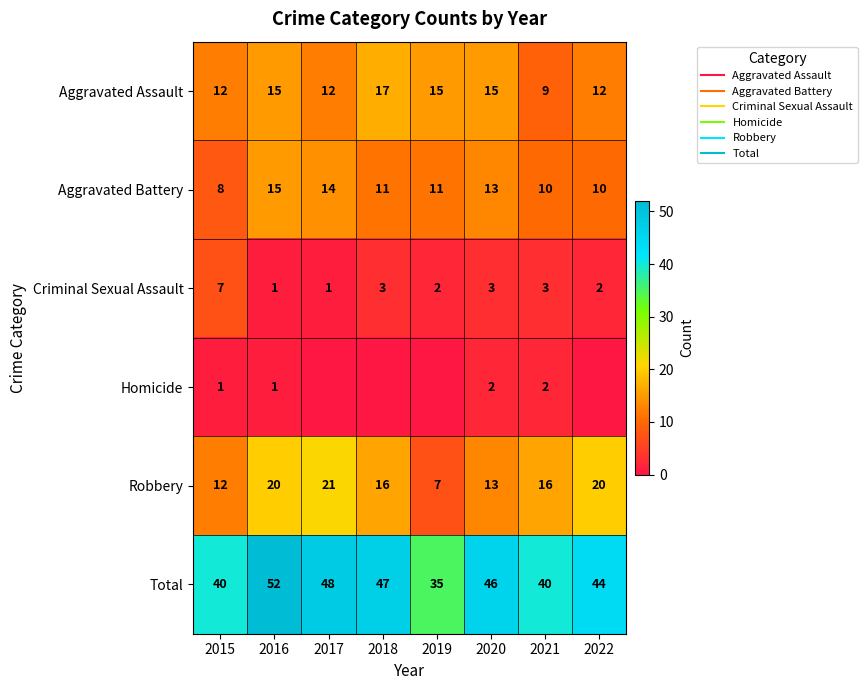

At which label is Homicide closest to 1?

2015